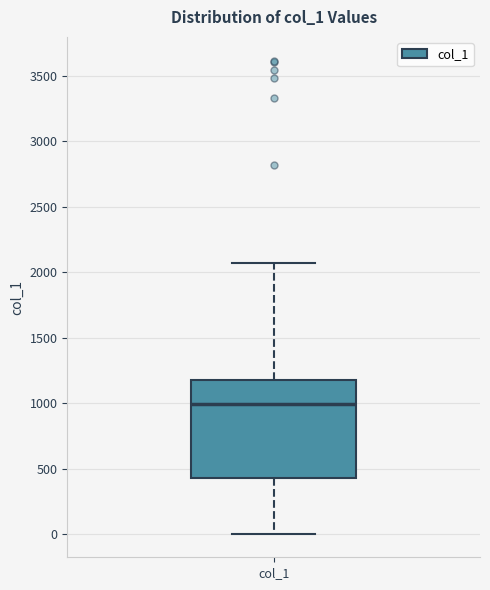

Read this box plot against the y-axis: the position of the median line, the range covered by the box, and the ends of both whiskers. The values are not printed on the chart, so give them approximately, as read against the axis.

median 1000, box 450 to 1200, whiskers 0 to 2050